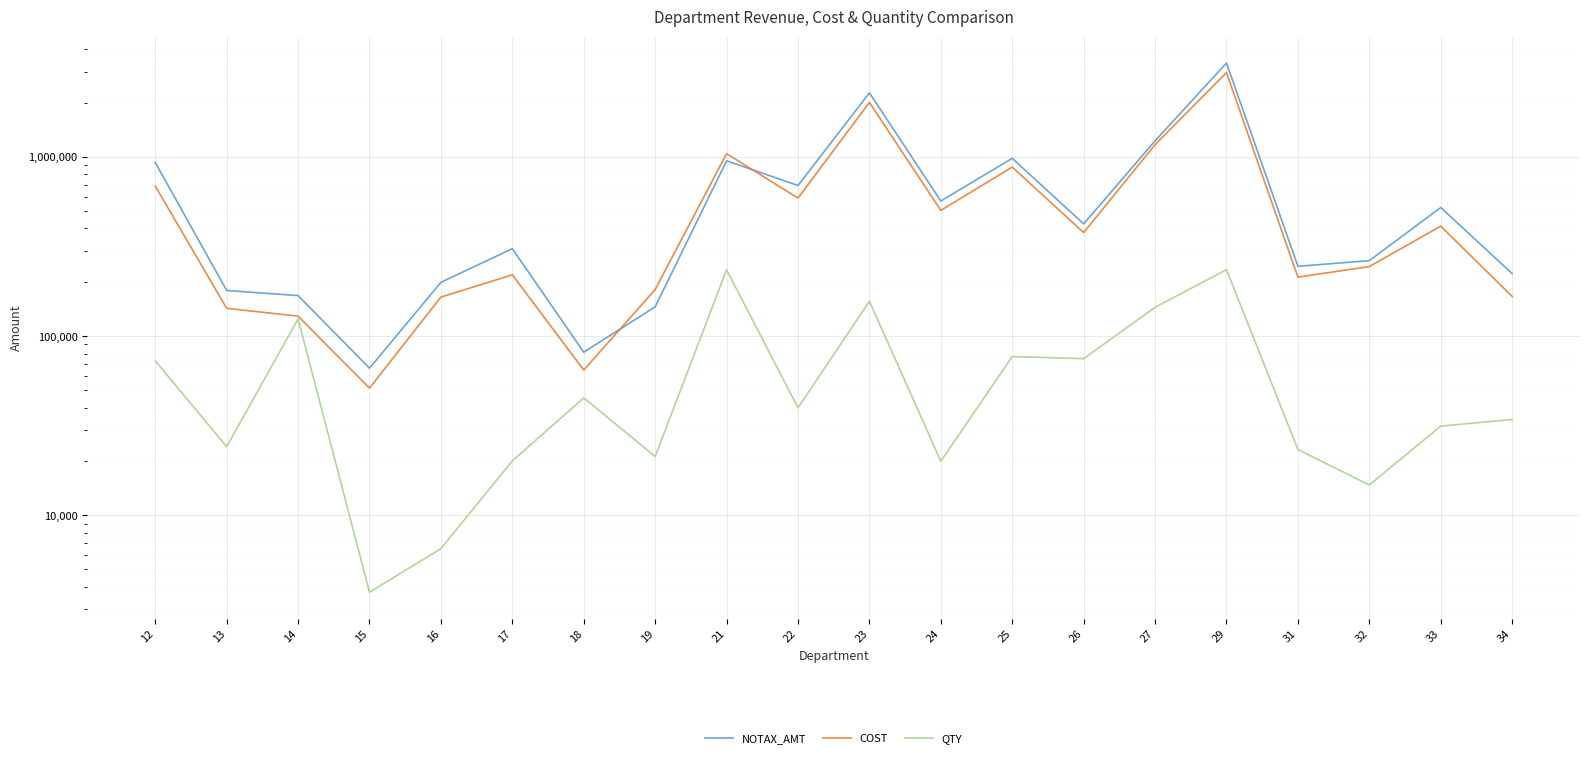

What is the spread (max minus min) of values at 34?

189317.4